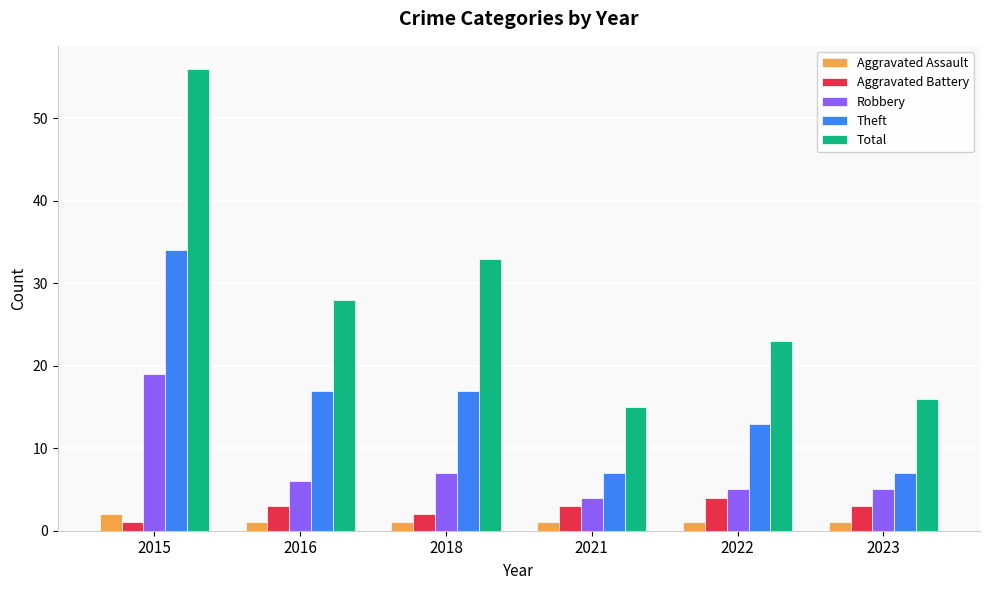

At how many categories does at least one series exceed 14?

6